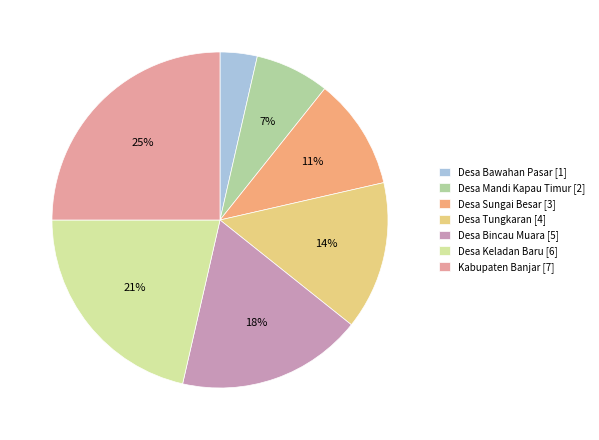

Approximately how many times larger is the value at Desa Keladan Baru [6] compared to Desa Tungkaran [4]?

1.5